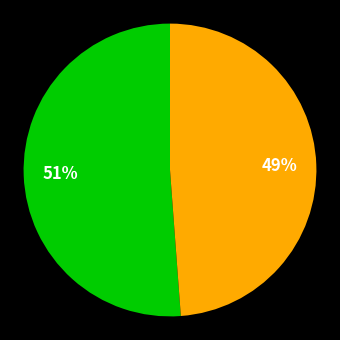

To the nearest percent, what is the average slice percentage?

50%